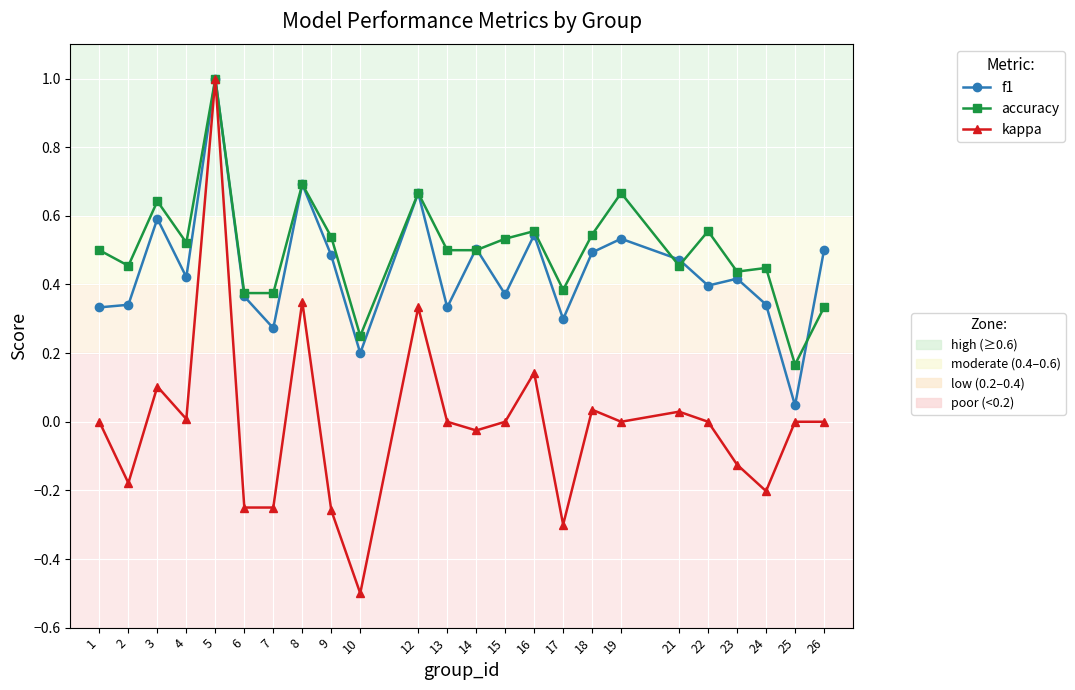

How many series are shown in this chart?

3